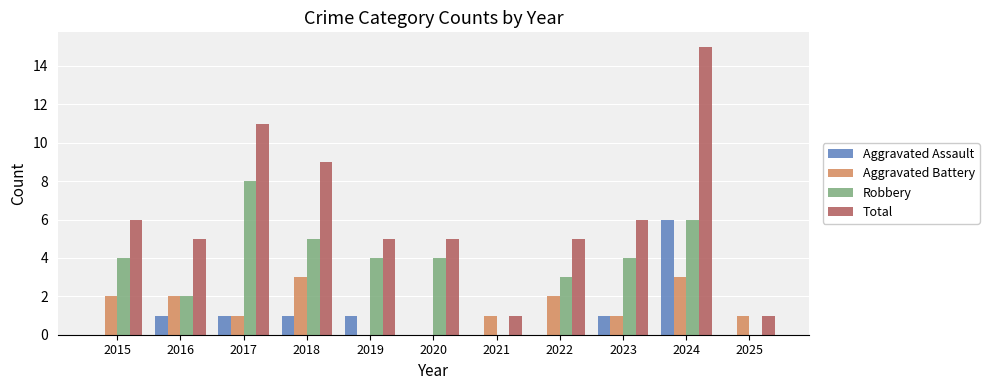

Is it true that Robbery equals 3 at 2022?

True